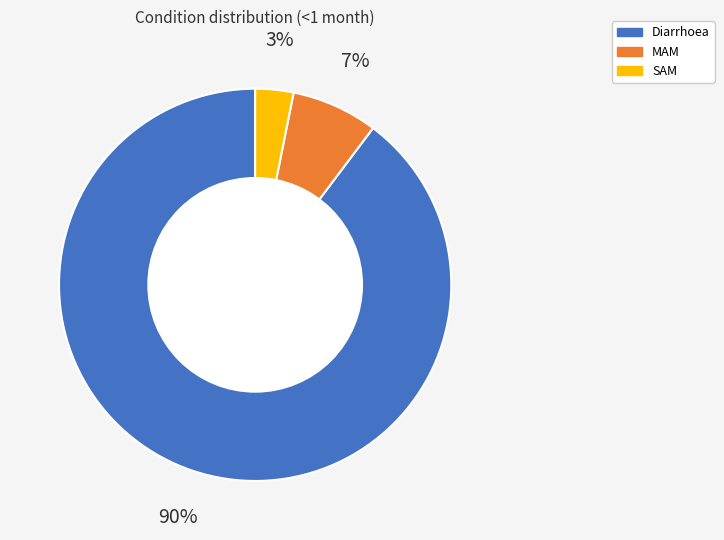

To the nearest percent, what percentage of the pie is Diarrhoea?

90%